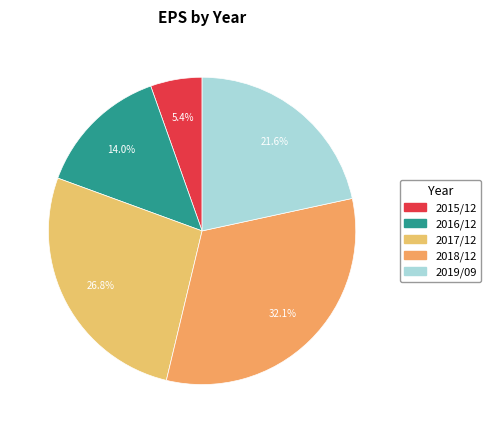

How many slices are in this pie chart?

5